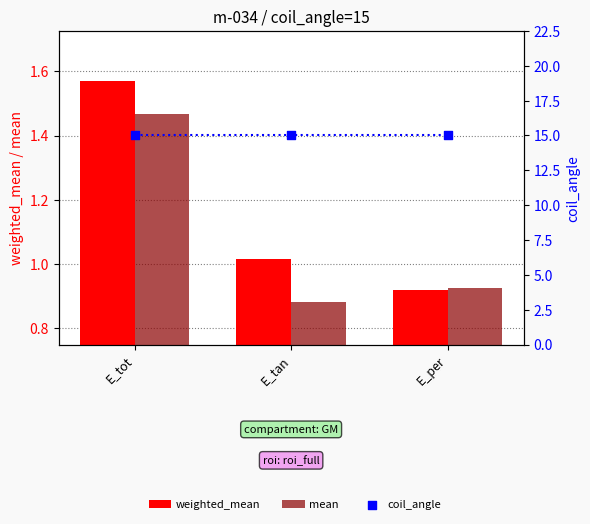

Which series has the largest total across all categories?

coil_angle